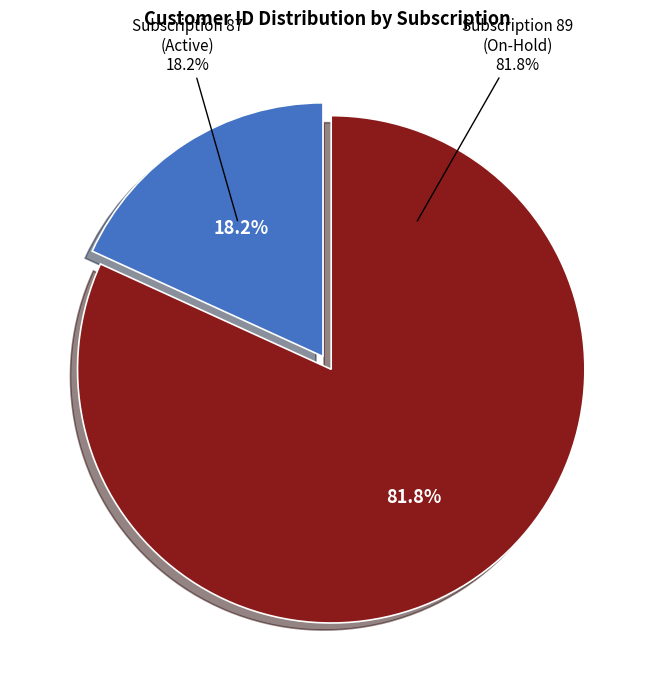

Count the number of slices in the pie.

2